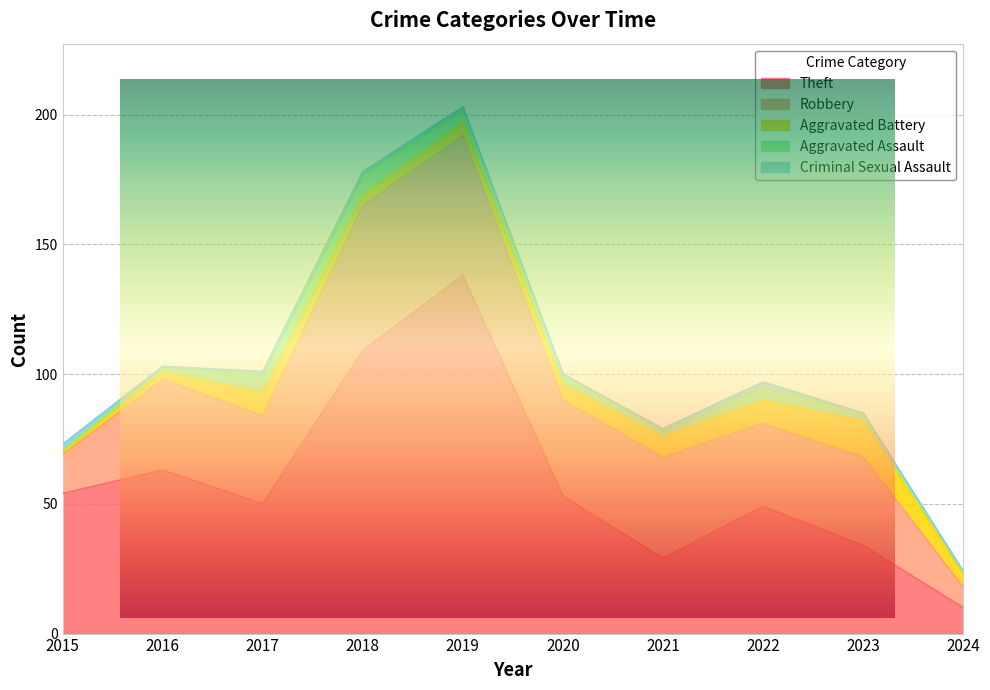

Count the number of categories in the chart.

10